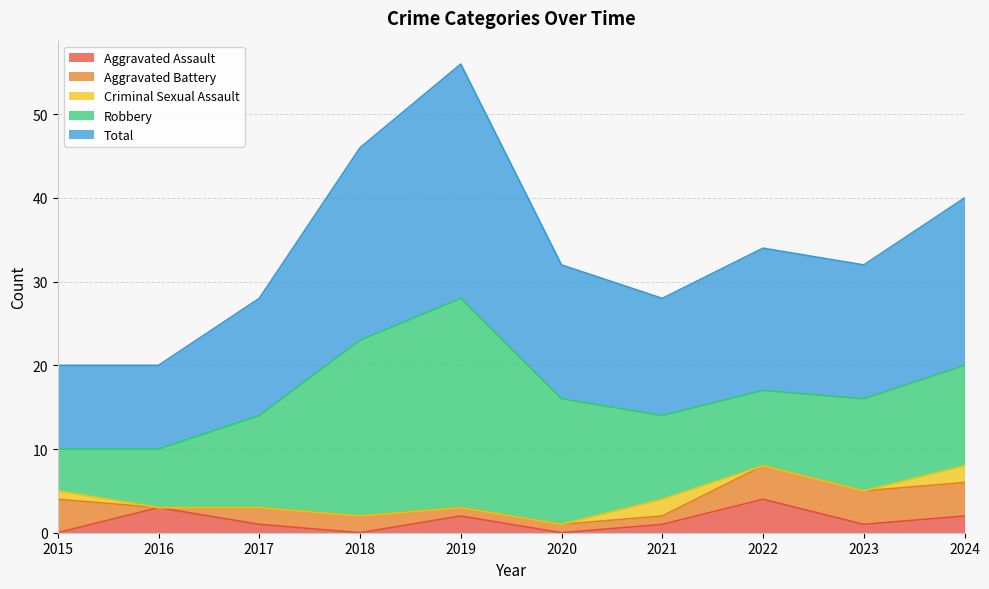

True or false: Aggravated Assault and Total cross at least once.

False